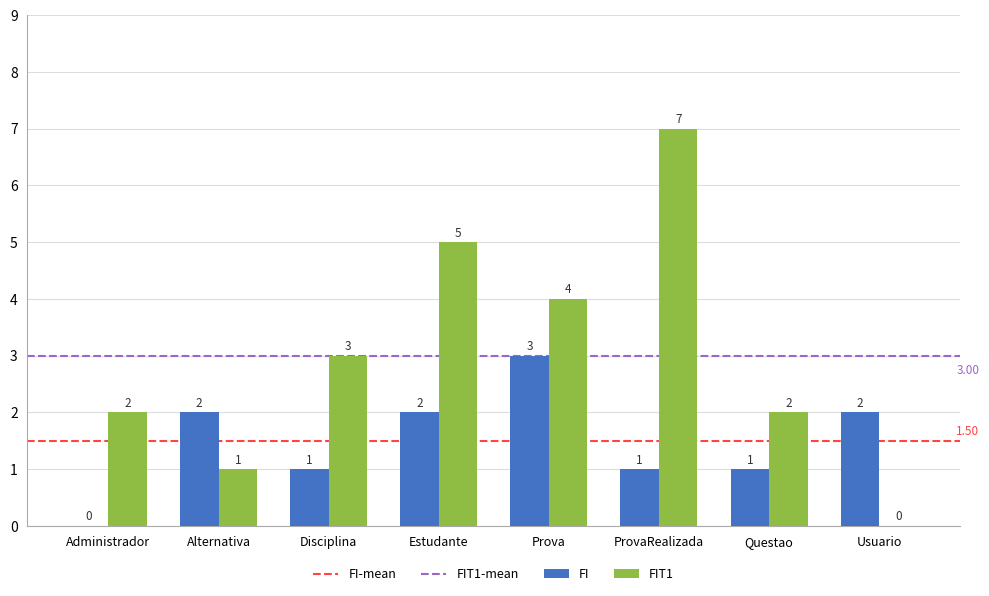

Where is FIT1 nearest to the value 3?

Disciplina